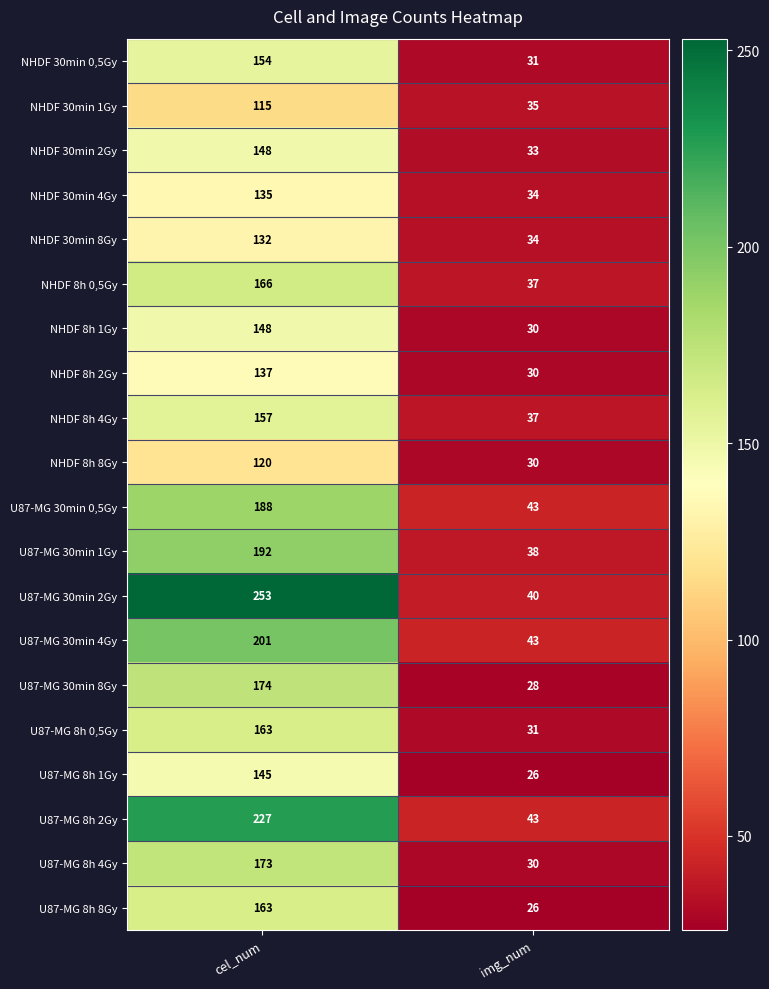

What is the total value across all series at cel_num?

3291